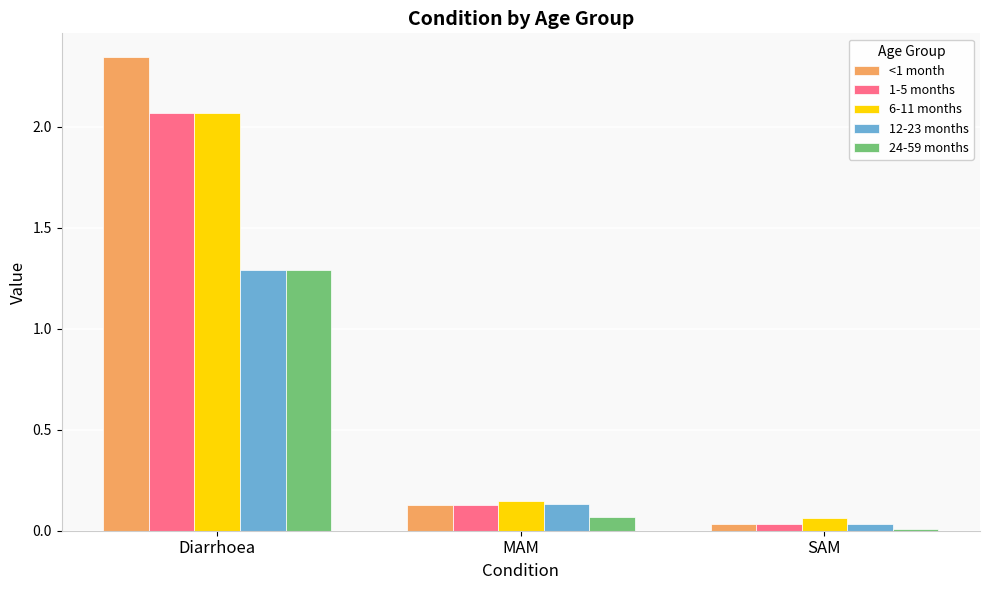

What is the spread (max minus min) of values at Diarrhoea?

1.1